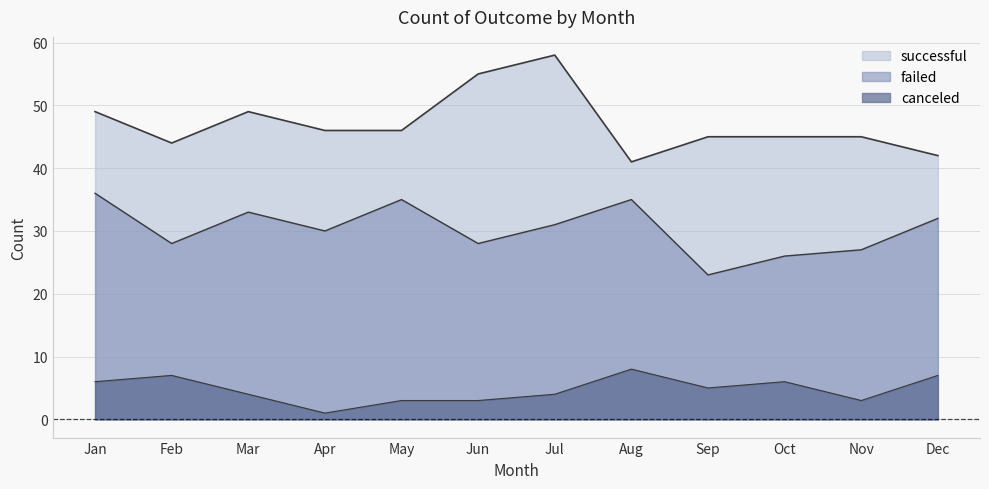

How many data points in successful are above 46?

4